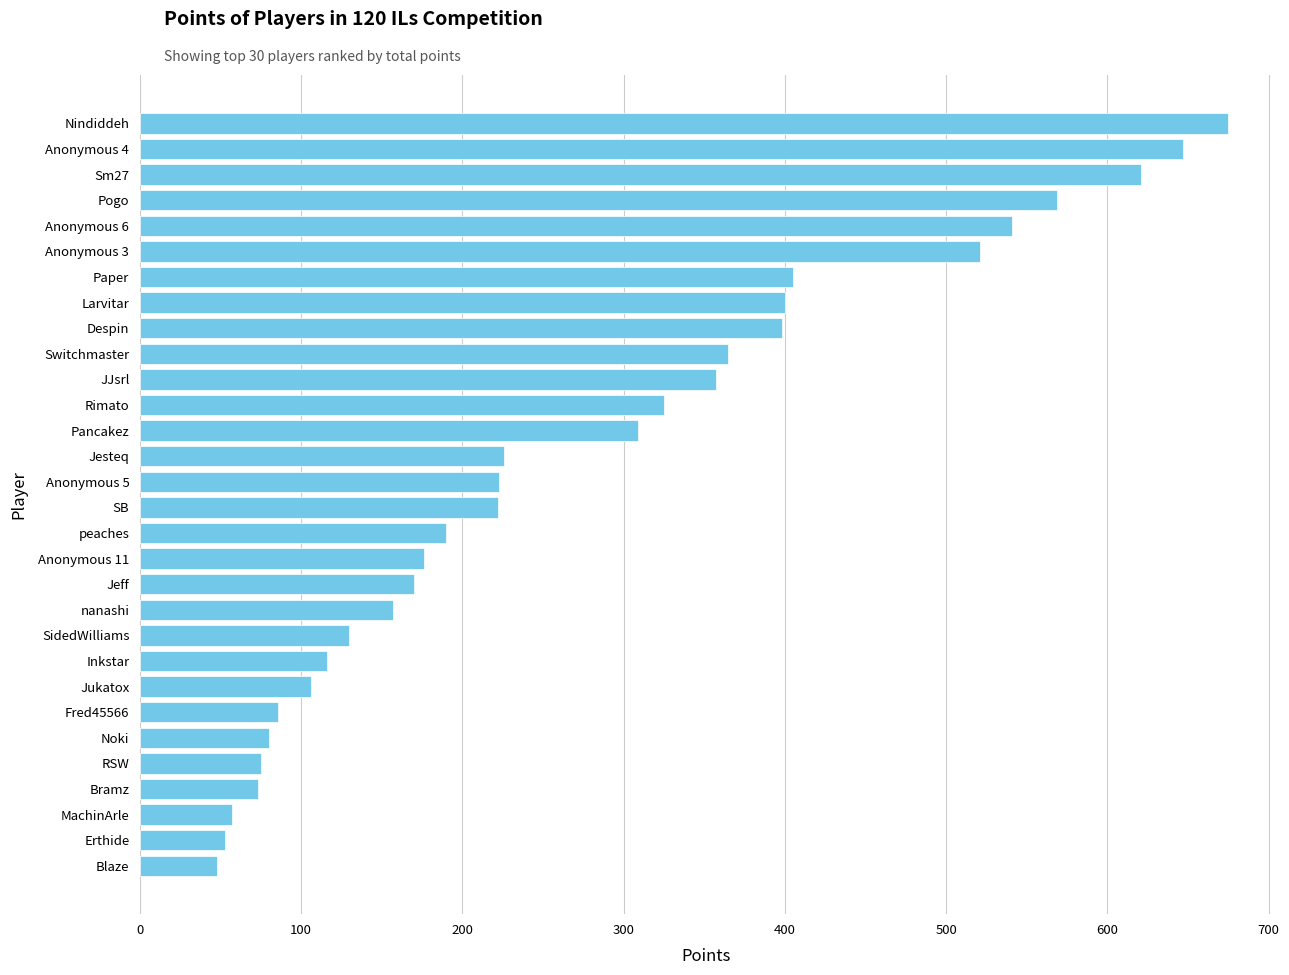

Approximately how many times larger is the value at Jukatox compared to Noki?

1.3